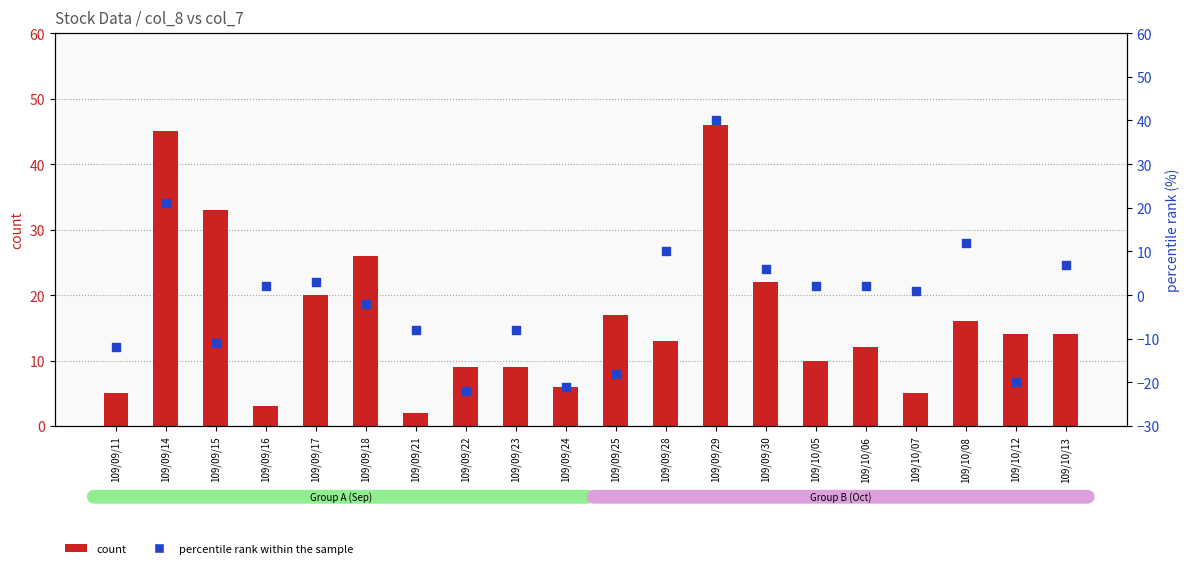

Which series has the largest total across all categories?

count